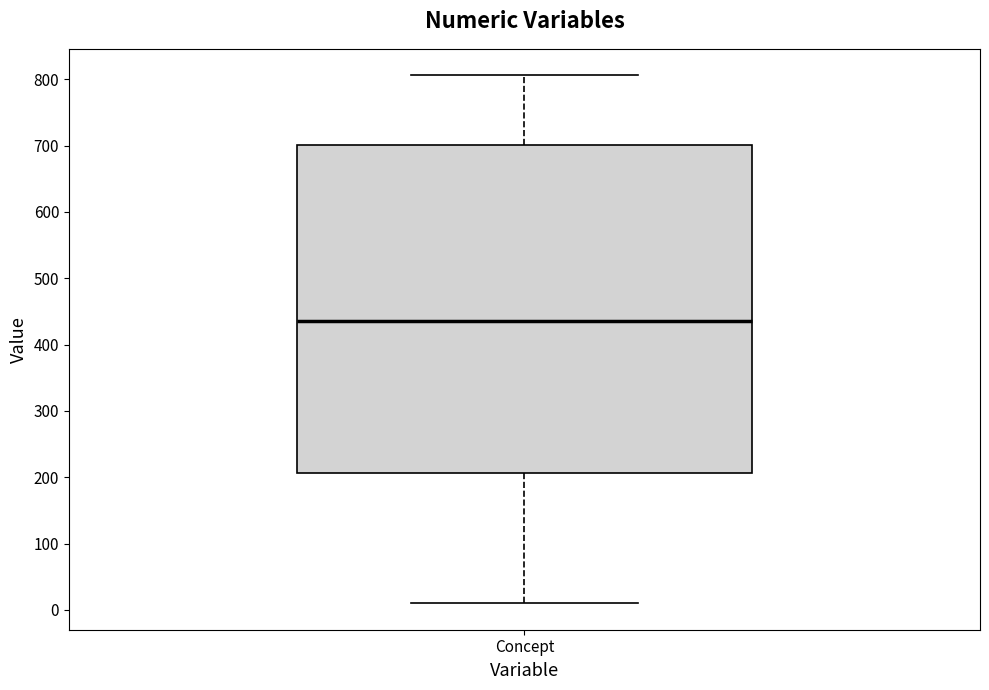

Where does the lower whisker of the box for Concept end on the y-axis? The values are not printed on the chart, so give them approximately, as read against the axis.

10